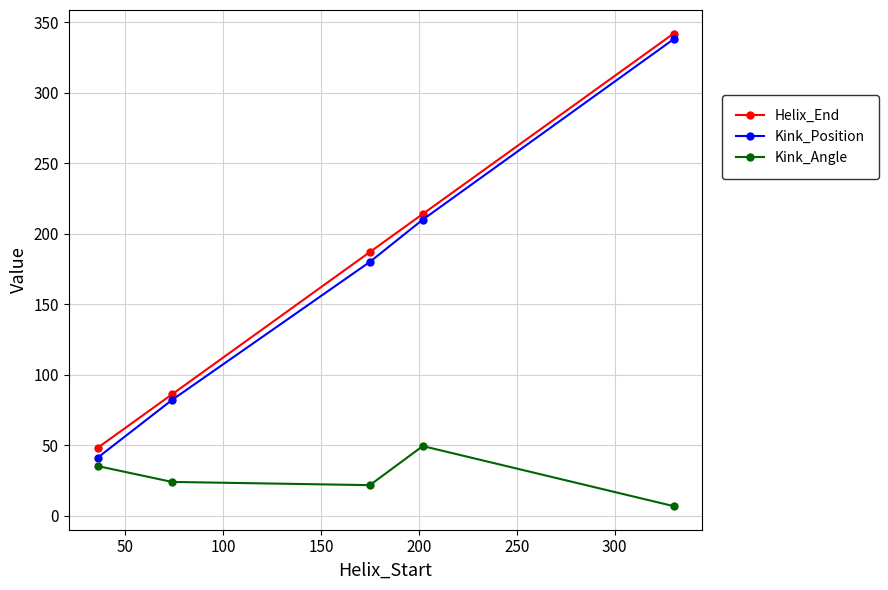

Which series has the largest total across all categories?

Helix_End